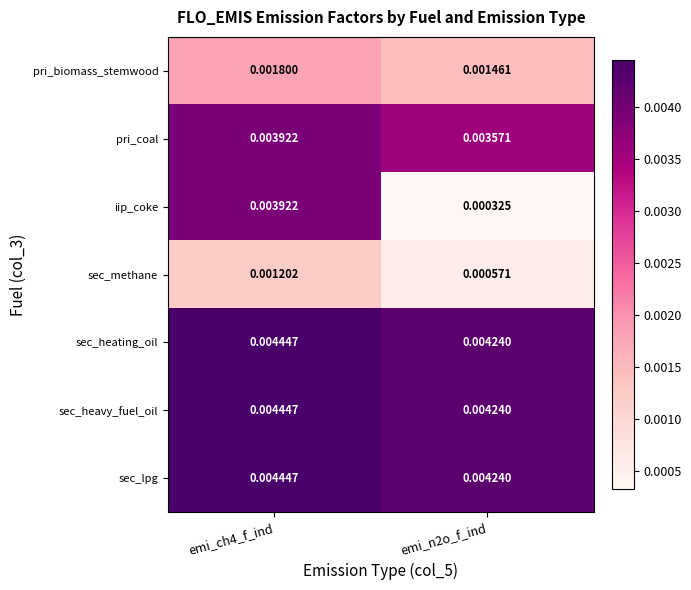

Is the value of pri_coal at emi_ch4_f_ind greater than the value of sec_lpg at emi_n2o_f_ind?

No